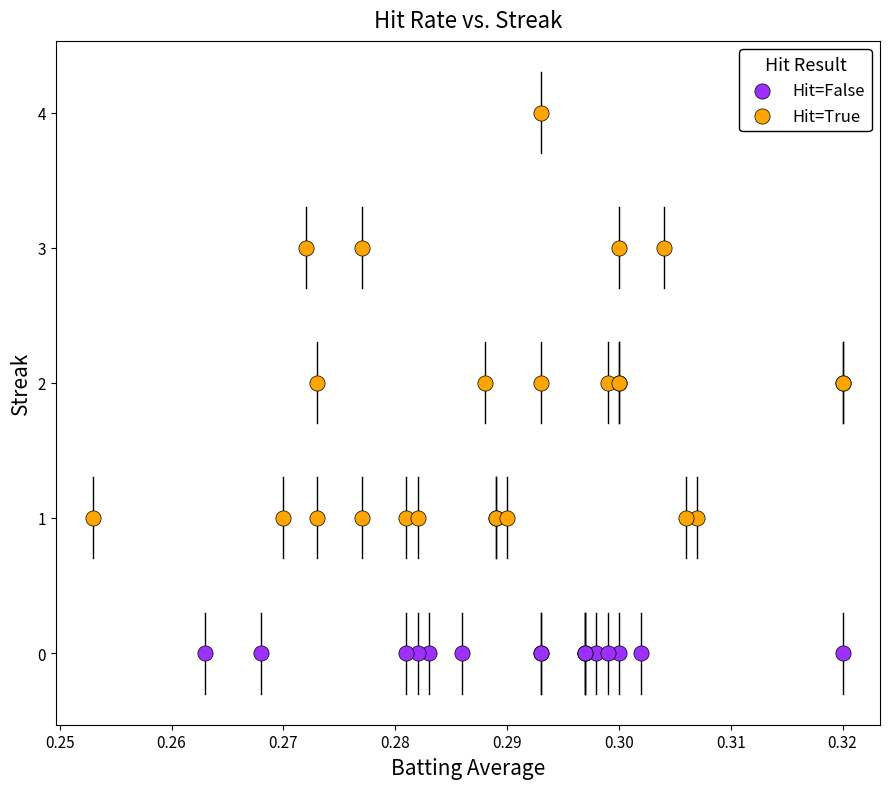

What are all the series names shown in the legend?

Hit=False, Hit=True